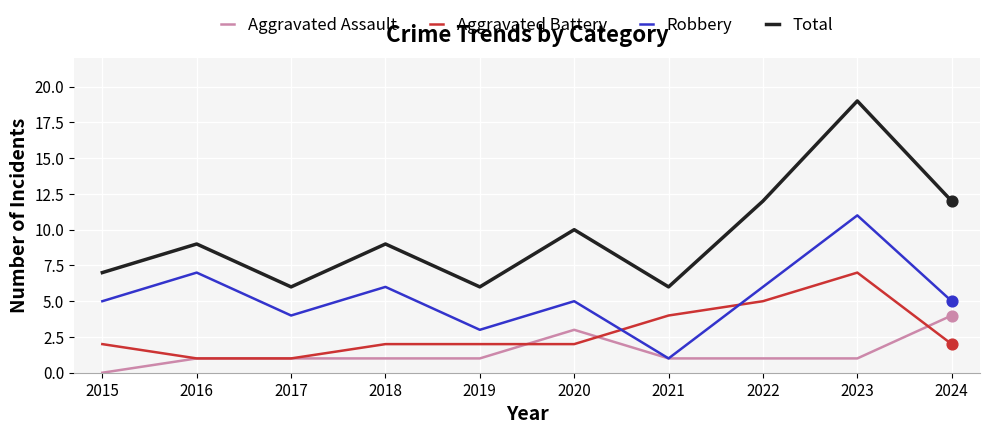

Which series has the largest total across all categories?

Total